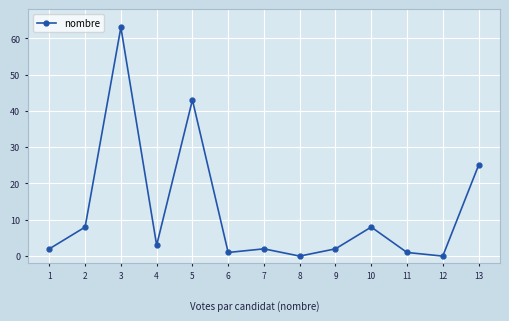

Approximately how many times larger is the value at 3 compared to 2?

7.9